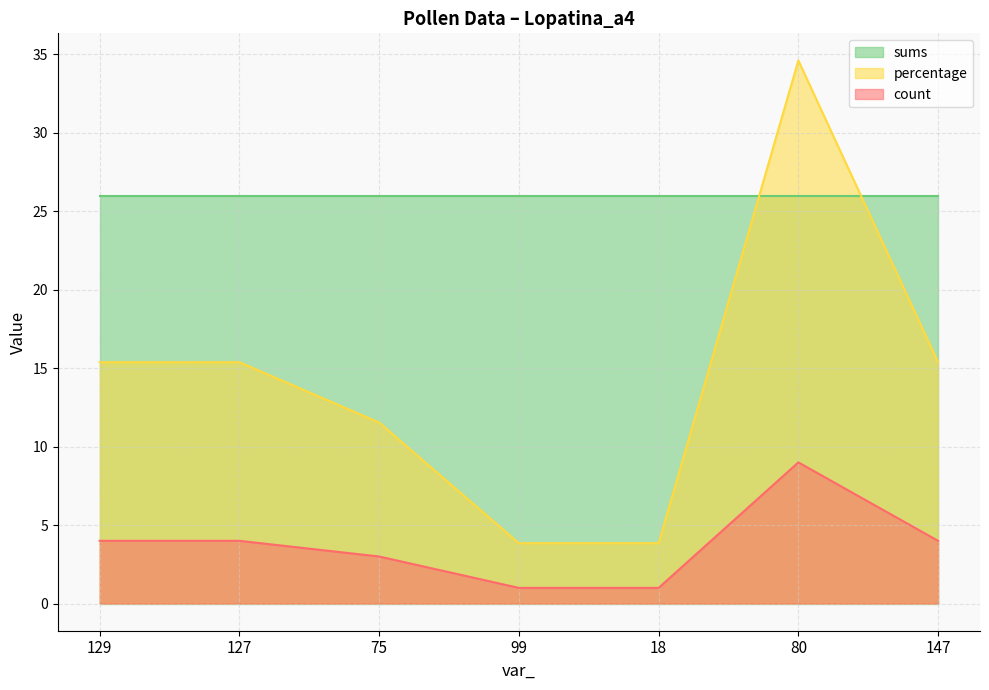

Rank the series at 99 from highest to lowest value.

sums, percentage, count